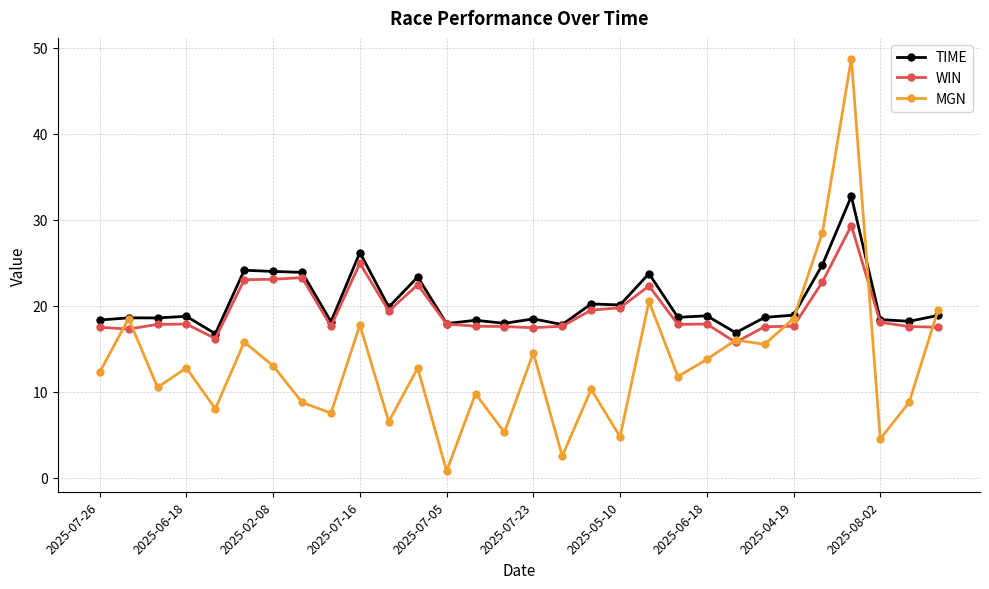

What is the maximum value shown in the chart?

48.8